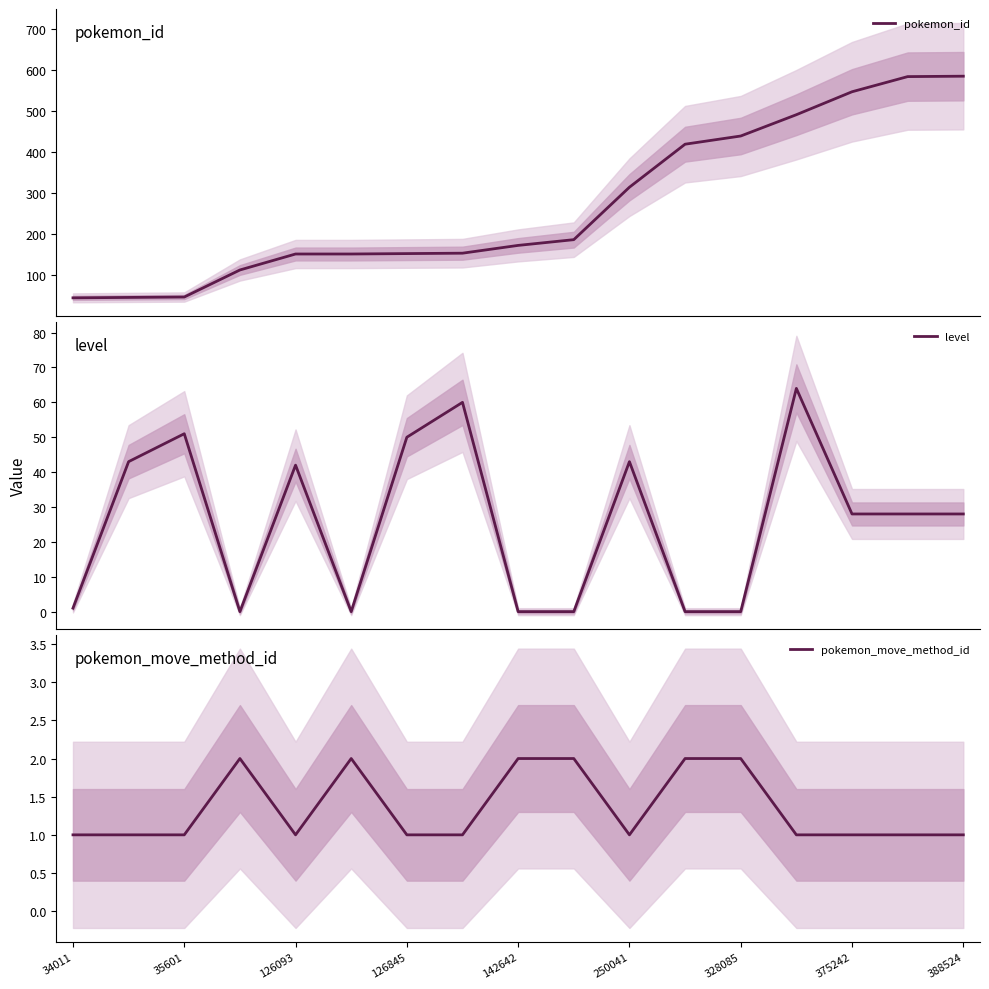

What is the maximum value for level?

64